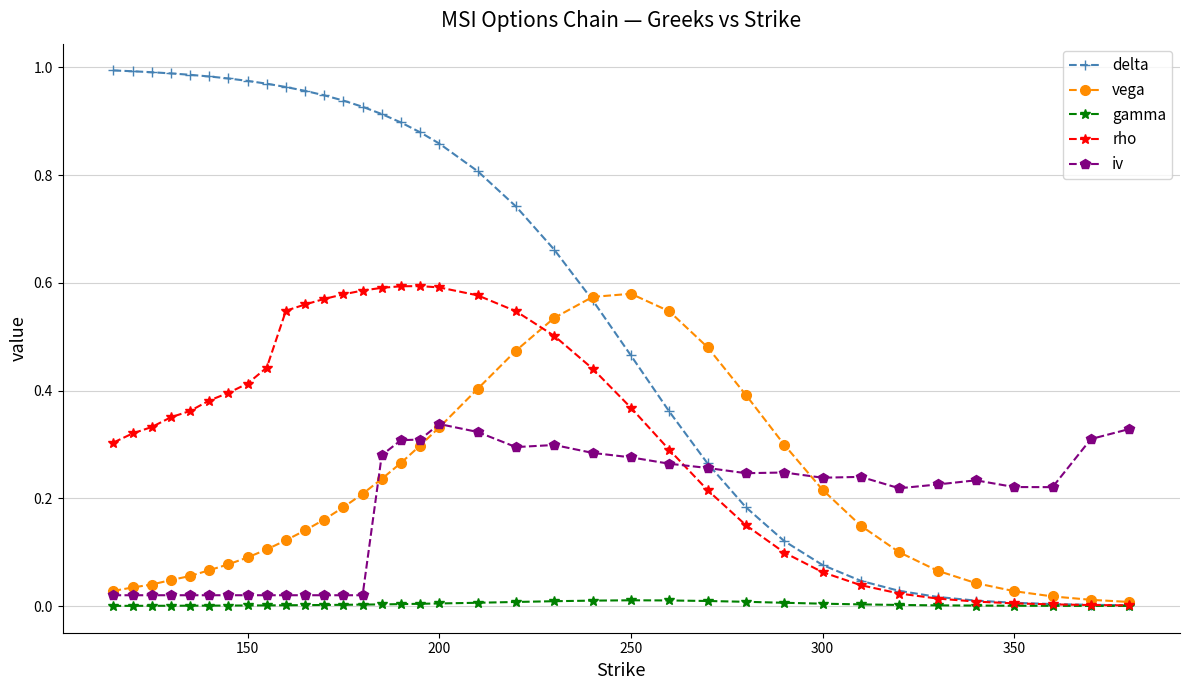

Which series has the largest range (max minus min)?

delta